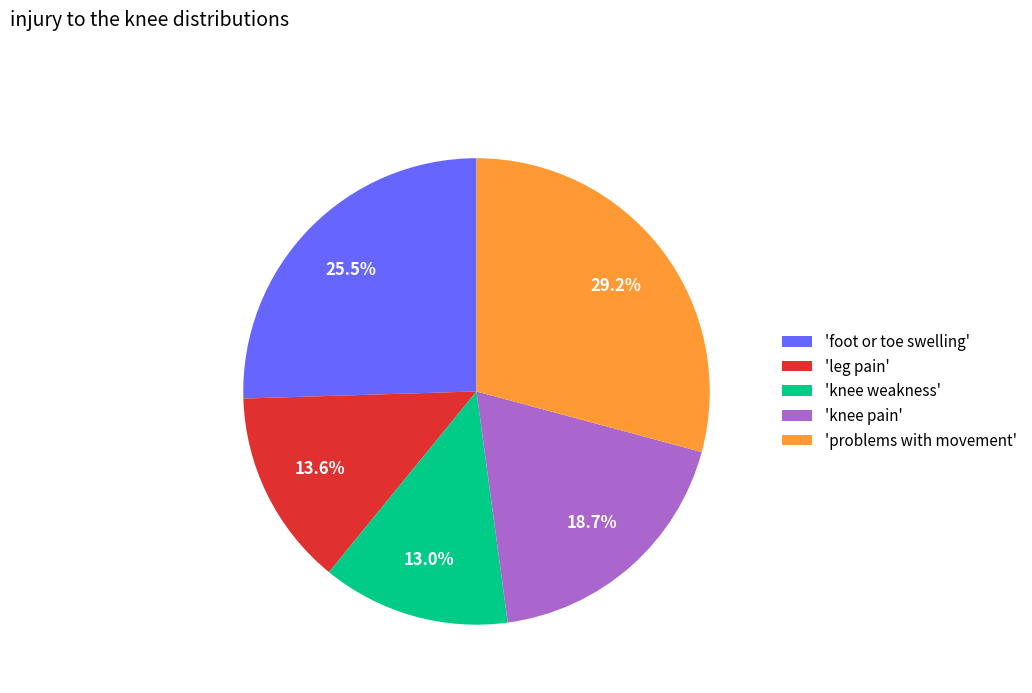

What is the smallest slice in the pie chart?

'knee weakness'